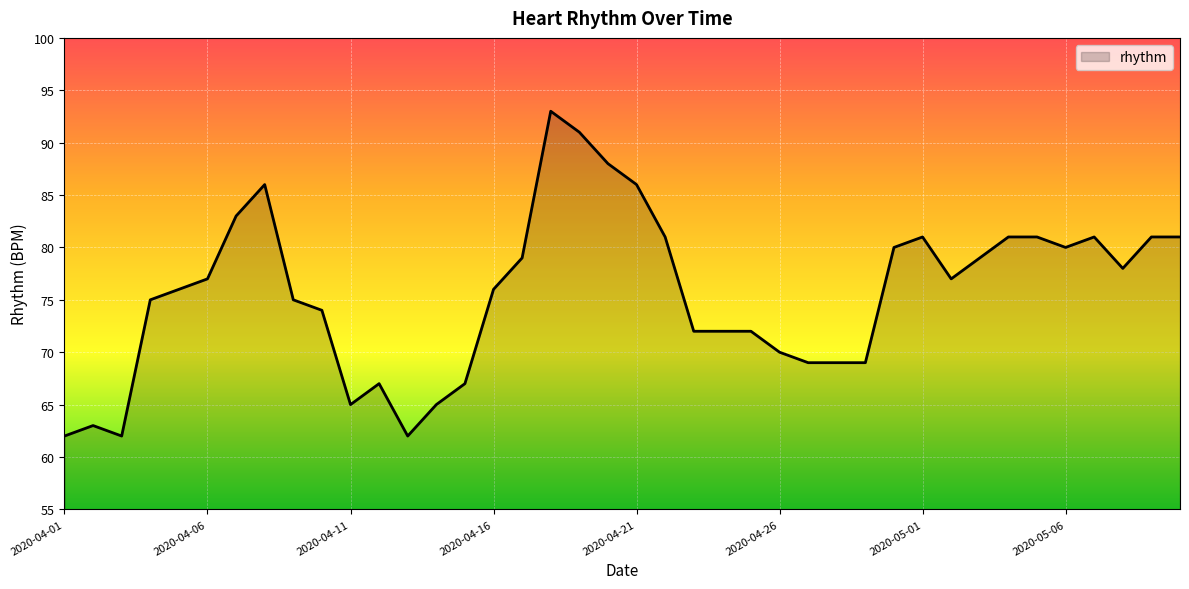

What is the minimum value shown in the chart?

62